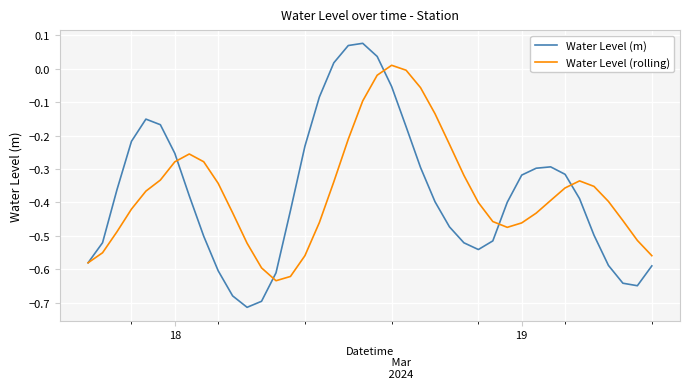

Which series has the widest spread of values?

Water Level (m)